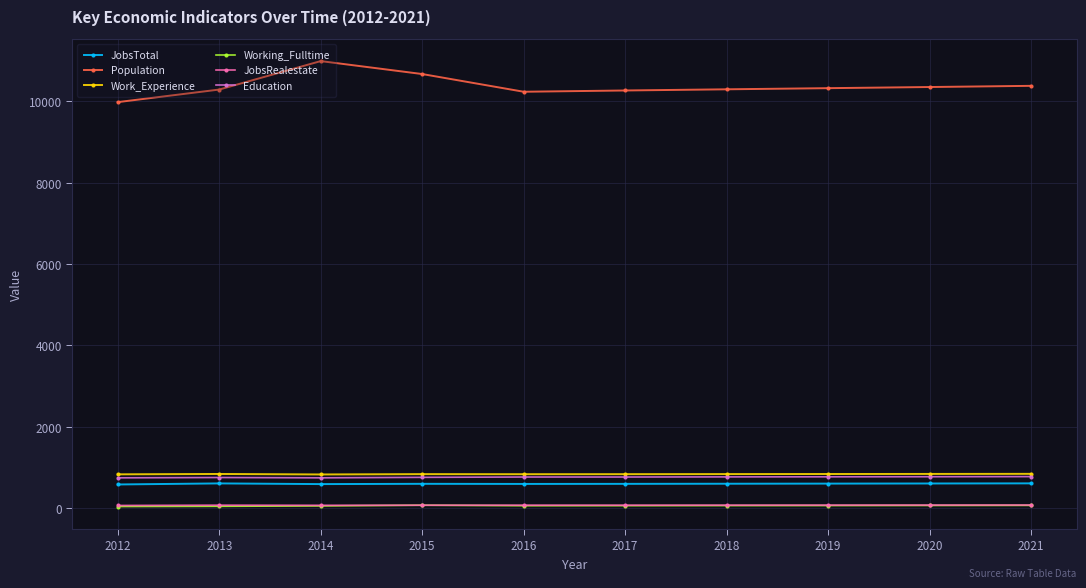

The JobsTotal series shows 149 at 2016. True or false?

False